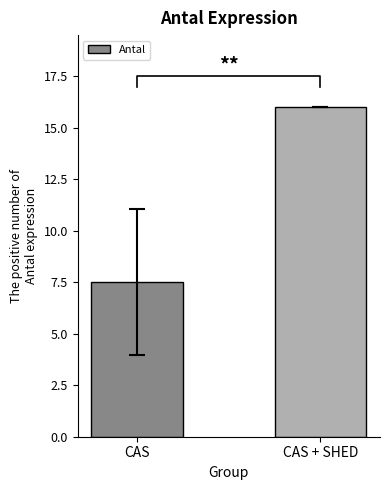

What is the difference between the values at CAS + SHED and CAS?

8.5